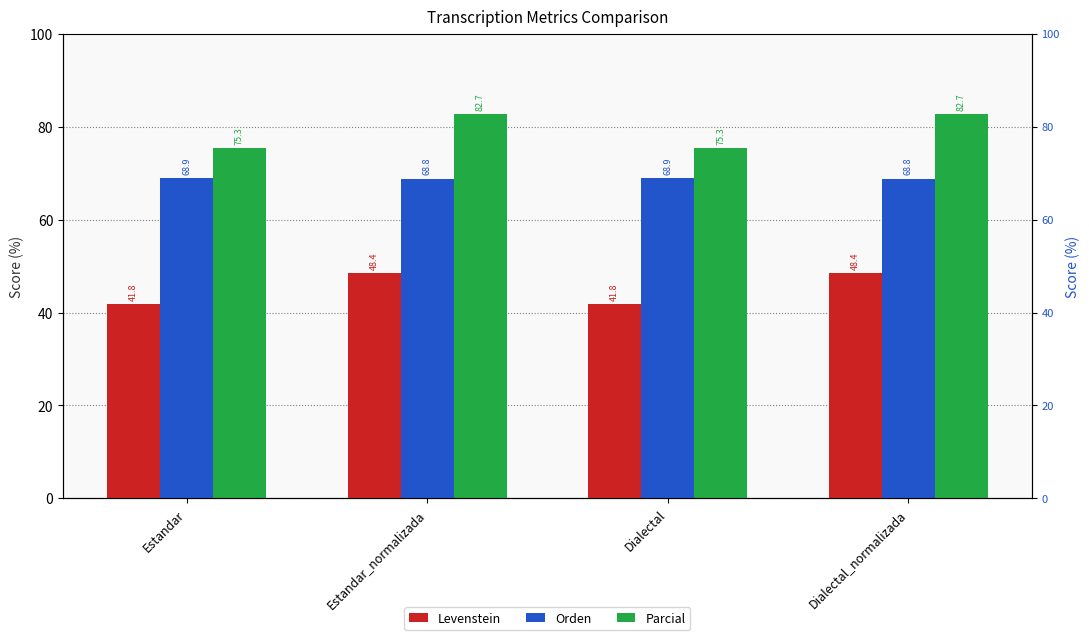

What position from the right is Estandar_normalizada?

3